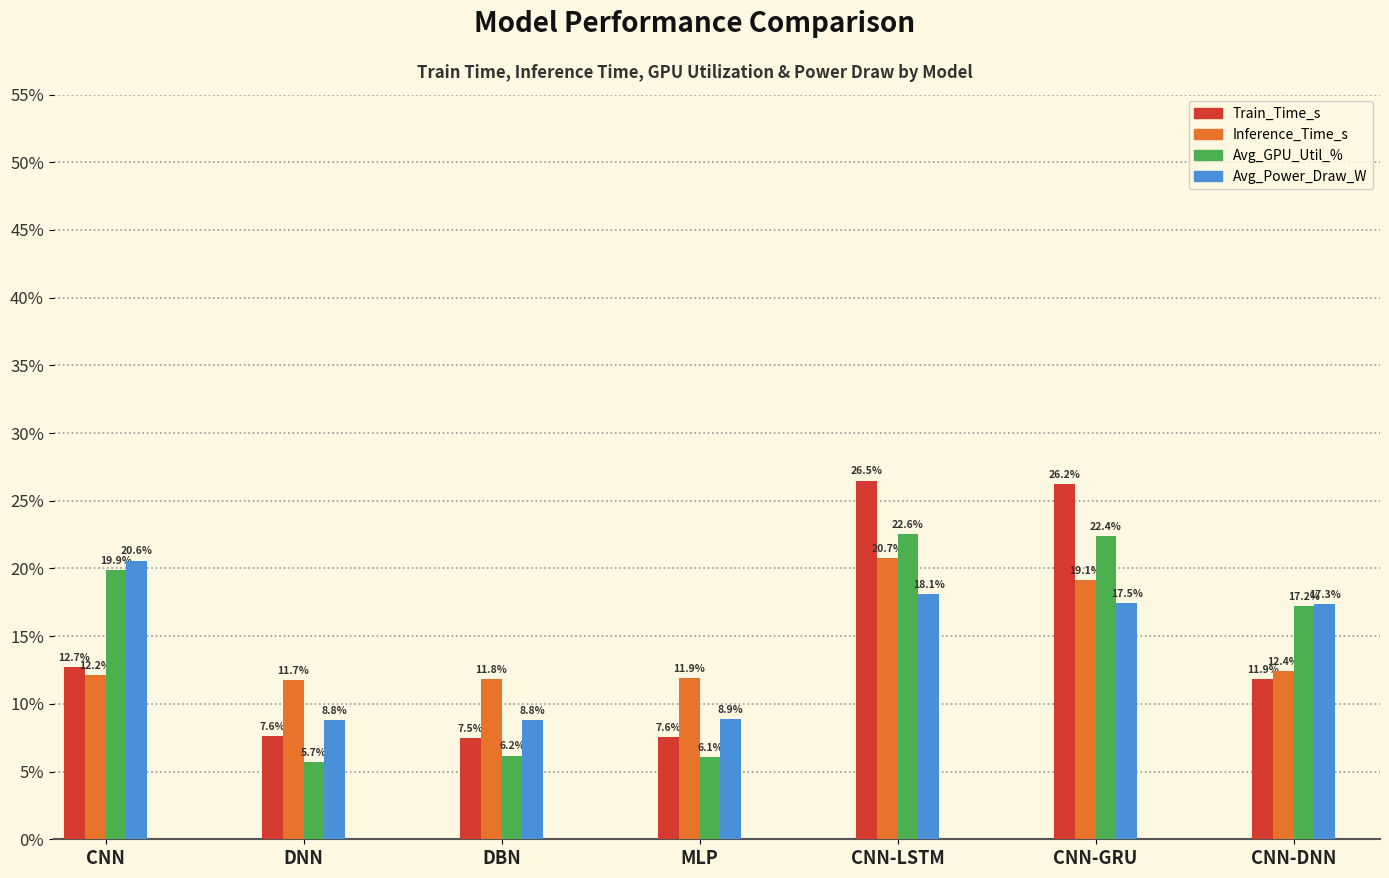

Which series has the largest range (max minus min)?

Train_Time_s